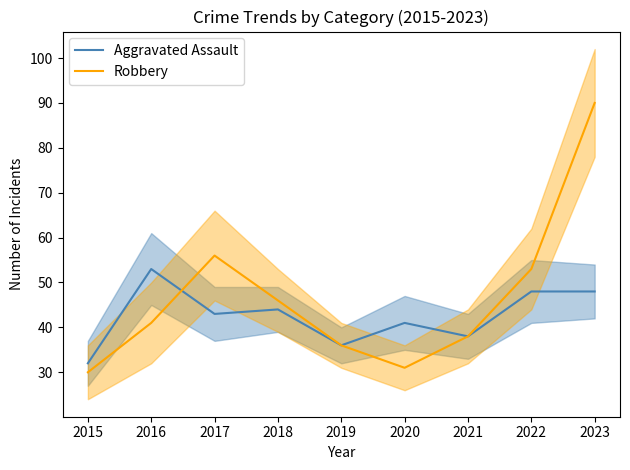

What are all the series names shown in the legend?

Aggravated Assault, Robbery